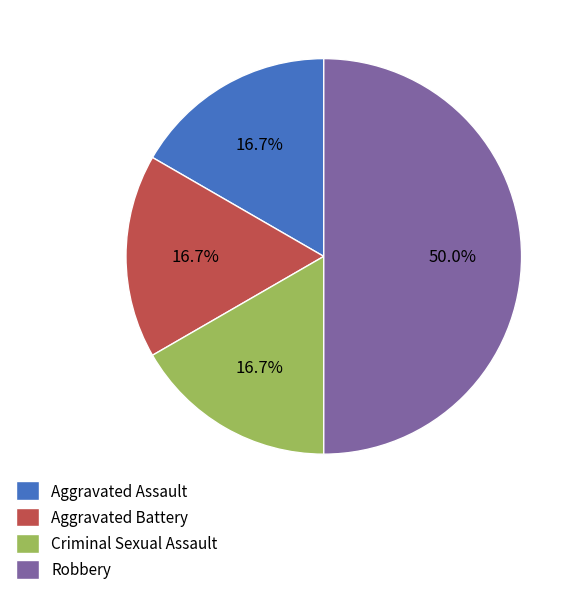

How many segments does this pie chart have?

4